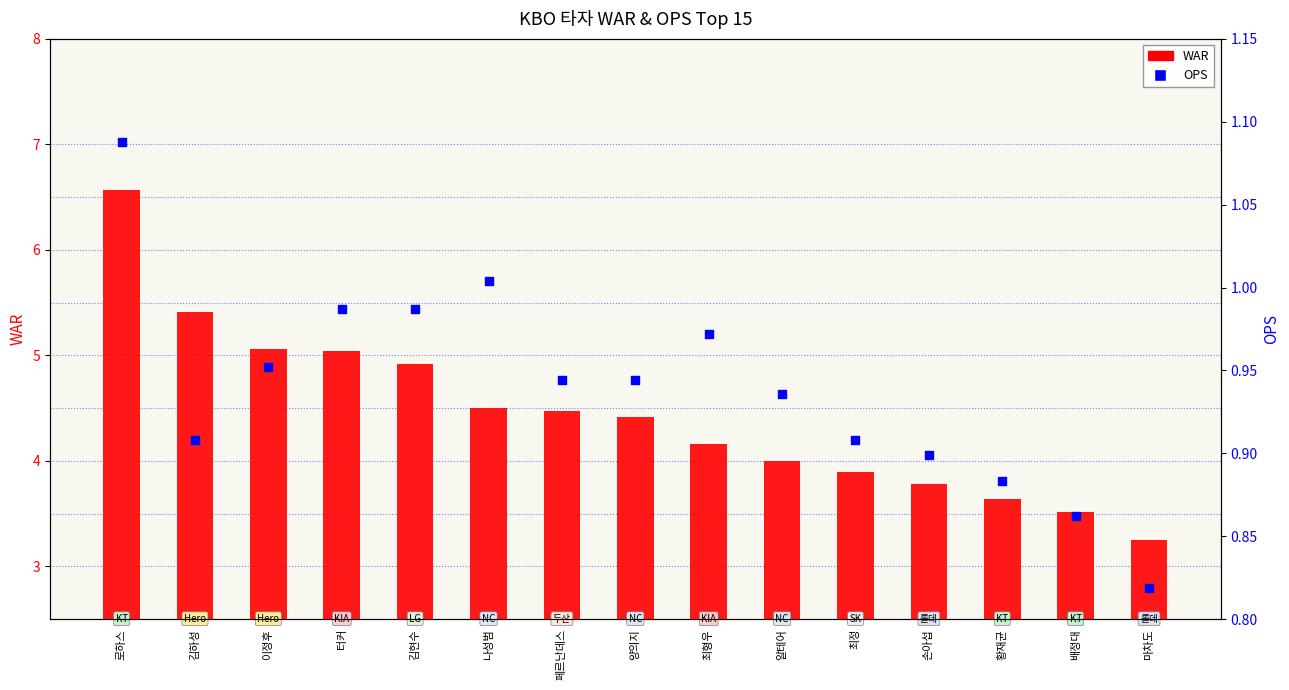

What is the total value across all series at 페르난데스?

5.4